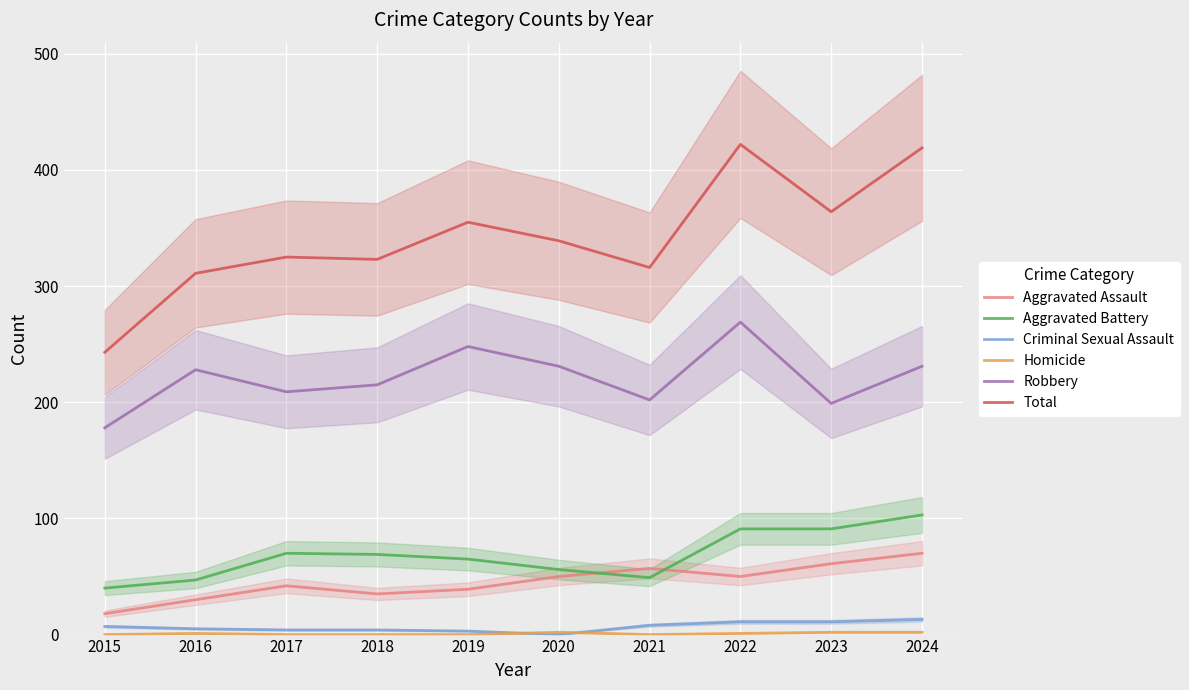

At which label does Total reach its minimum?

2015